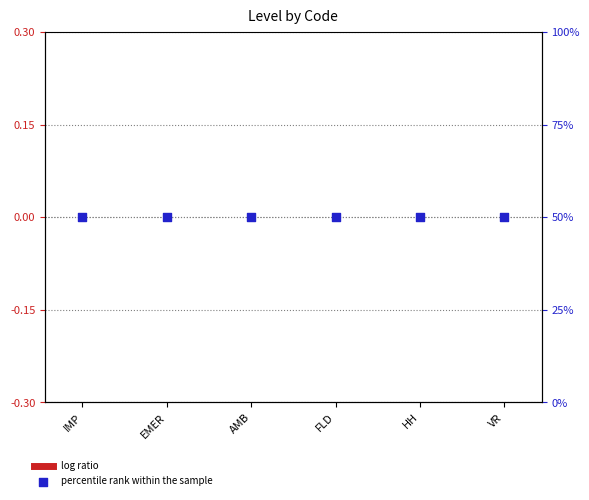

Which series has the largest total across all categories?

percentile rank within the sample